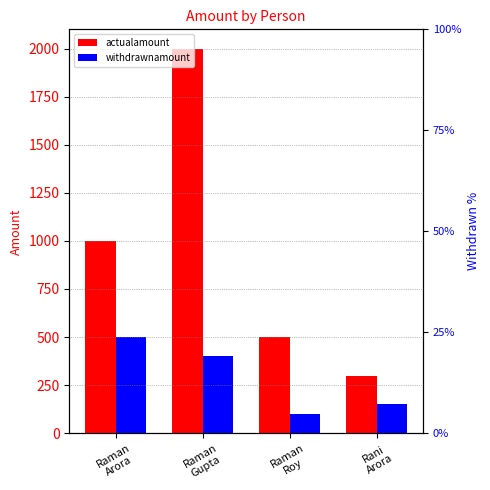

Is it true that withdrawnamount equals 259 at Rani
Arora?

False